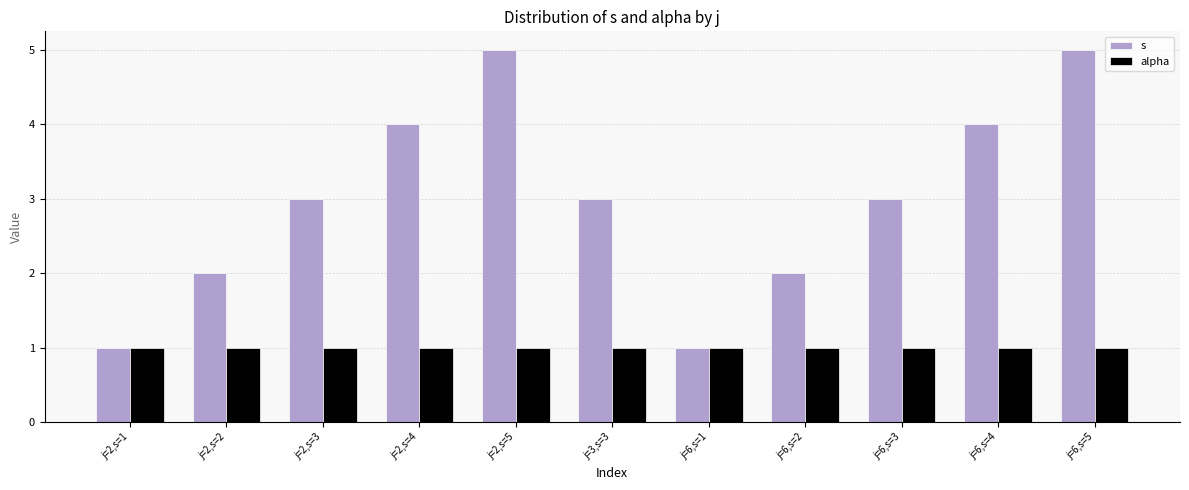

What is the maximum value shown in the chart?

5